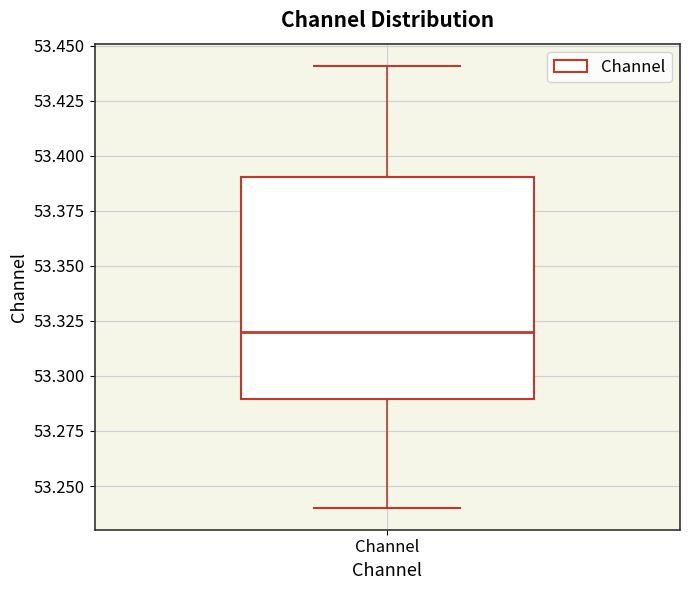

Transcribe this box plot: give where the median line is, the range the box spans, and where the two whiskers end, as read against the y-axis. The values are not printed on the chart, so give them approximately, as read against the axis.

median 53.32, box 53.29 to 53.39, whiskers 53.24 to 53.44